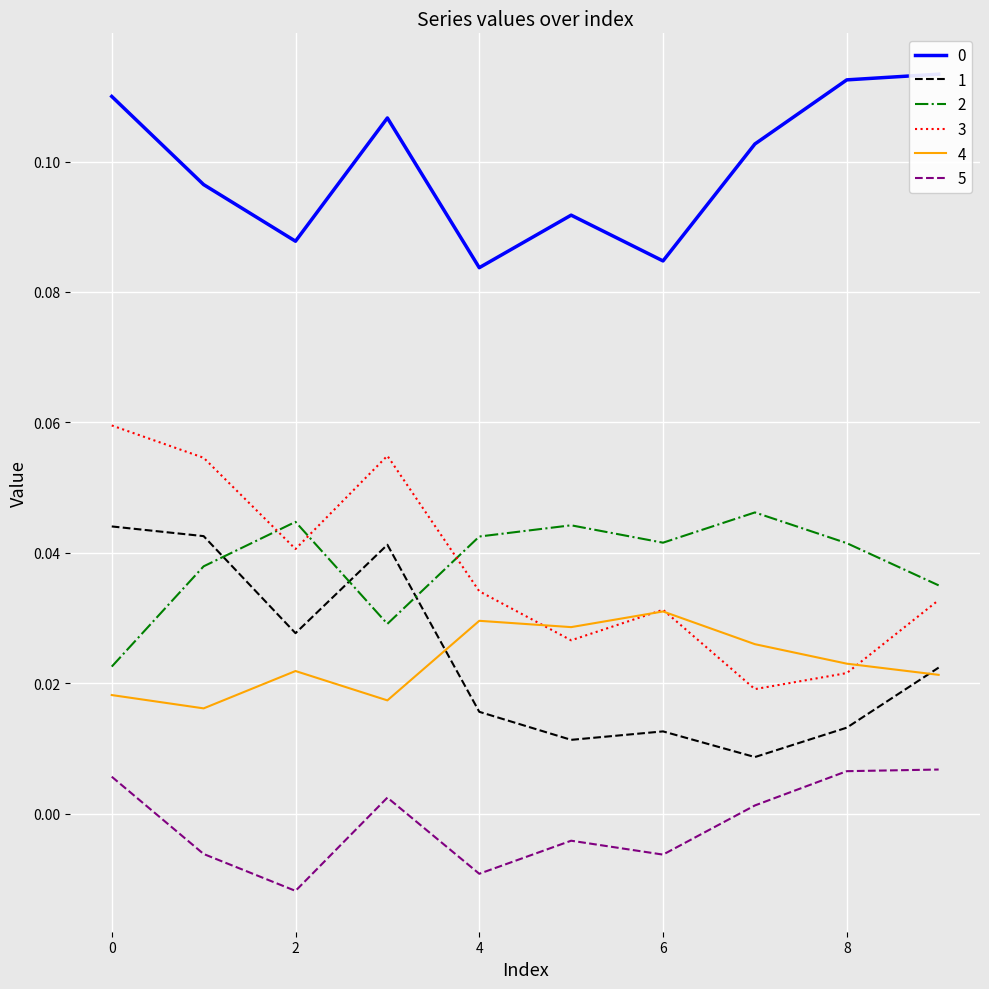

True or false: 4 and 1 intersect in this chart.

True